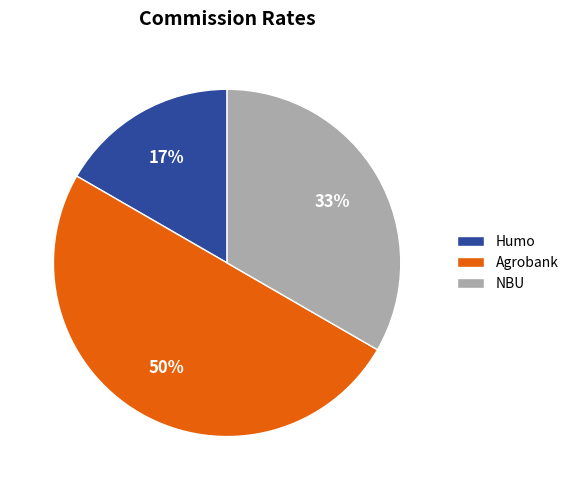

Which category has the smallest portion of the pie?

Humo